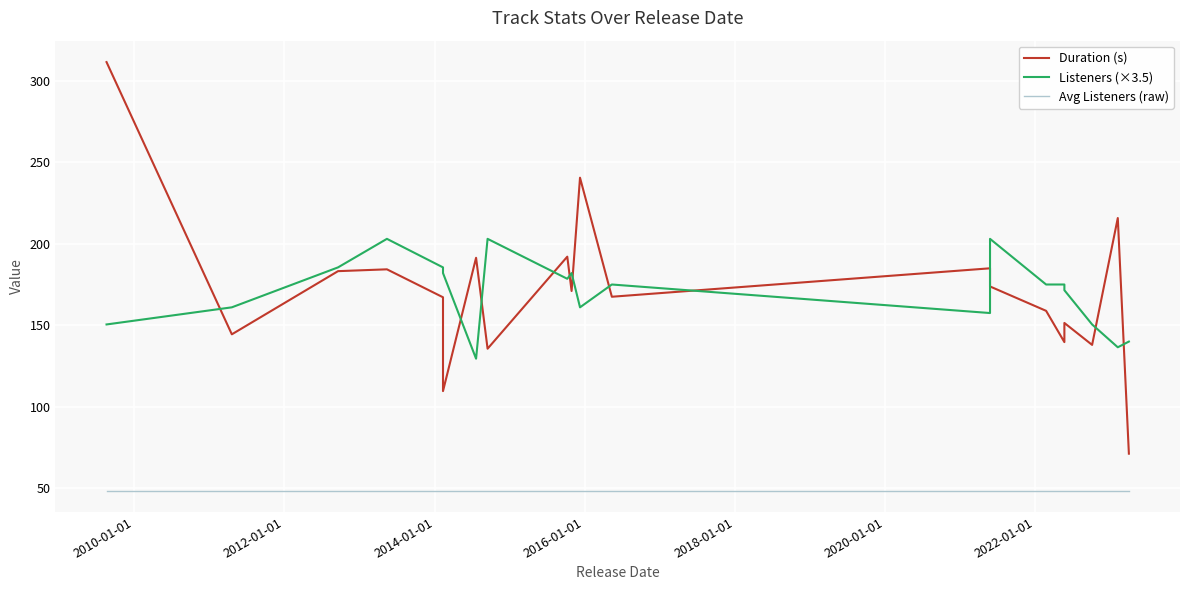

True or false: Avg Listeners (raw) has more than 1 interior local peaks.

False